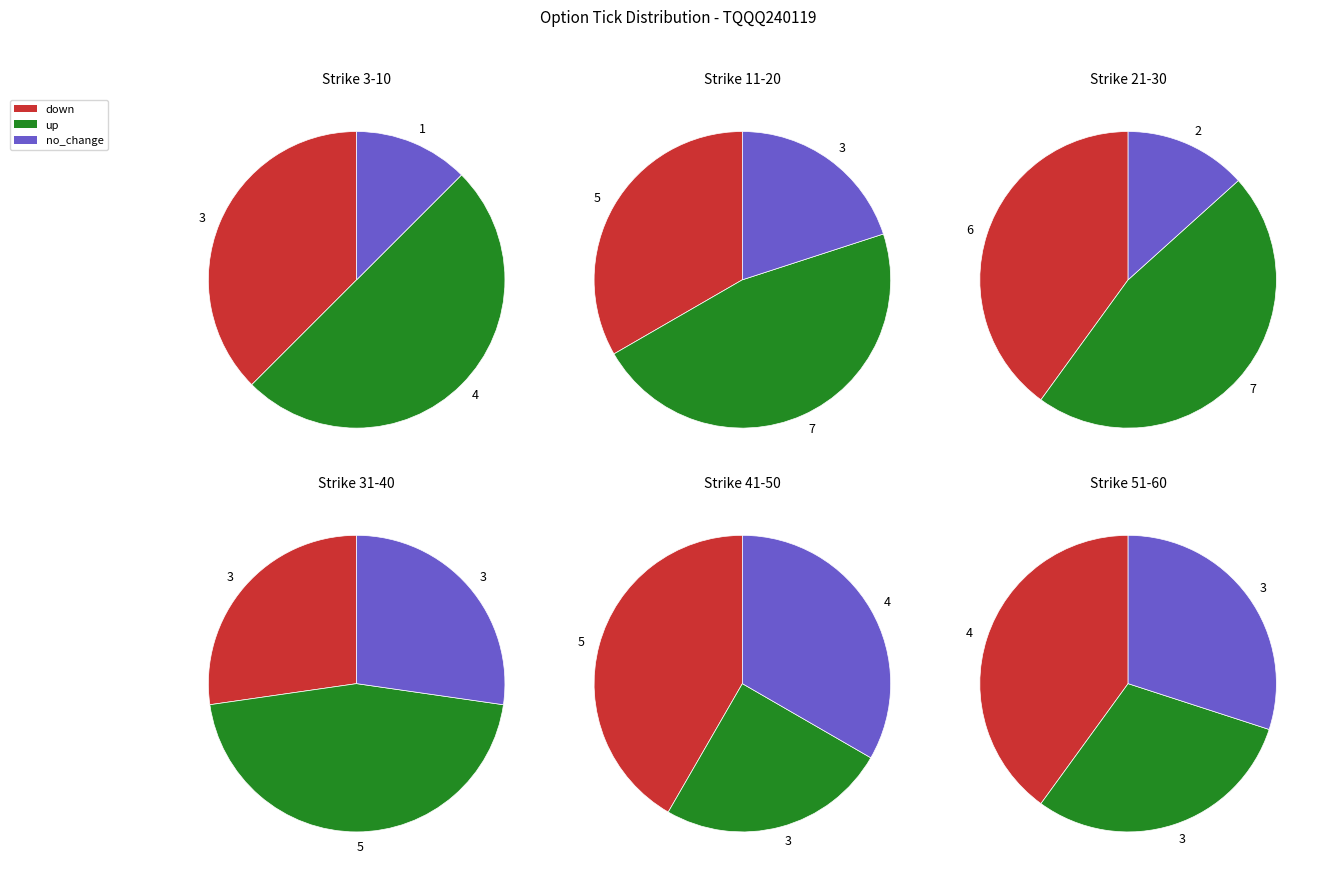

What percentage is the no_change slice, to the nearest percent?

13%